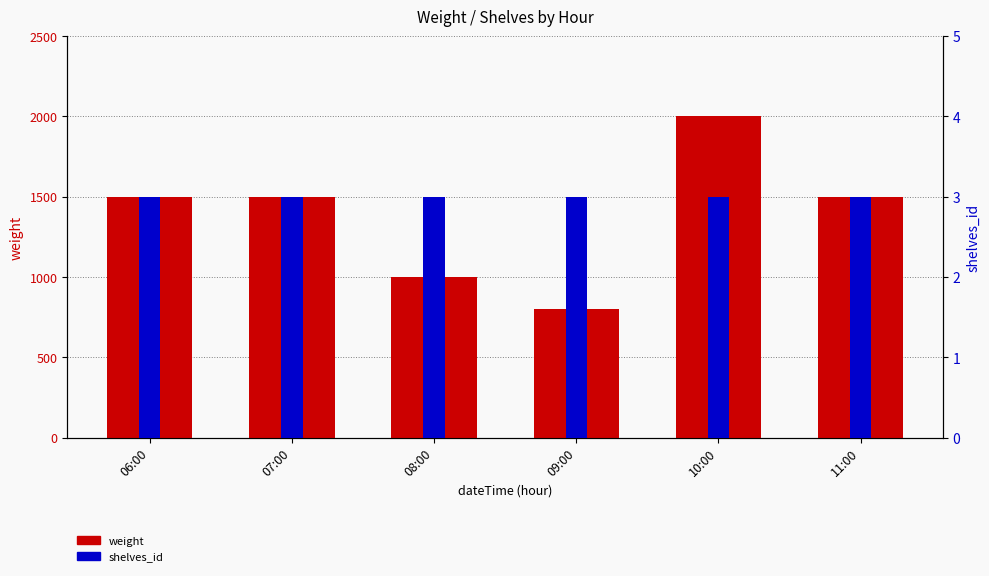

What is the difference between the highest and lowest values at 07:00?

1497